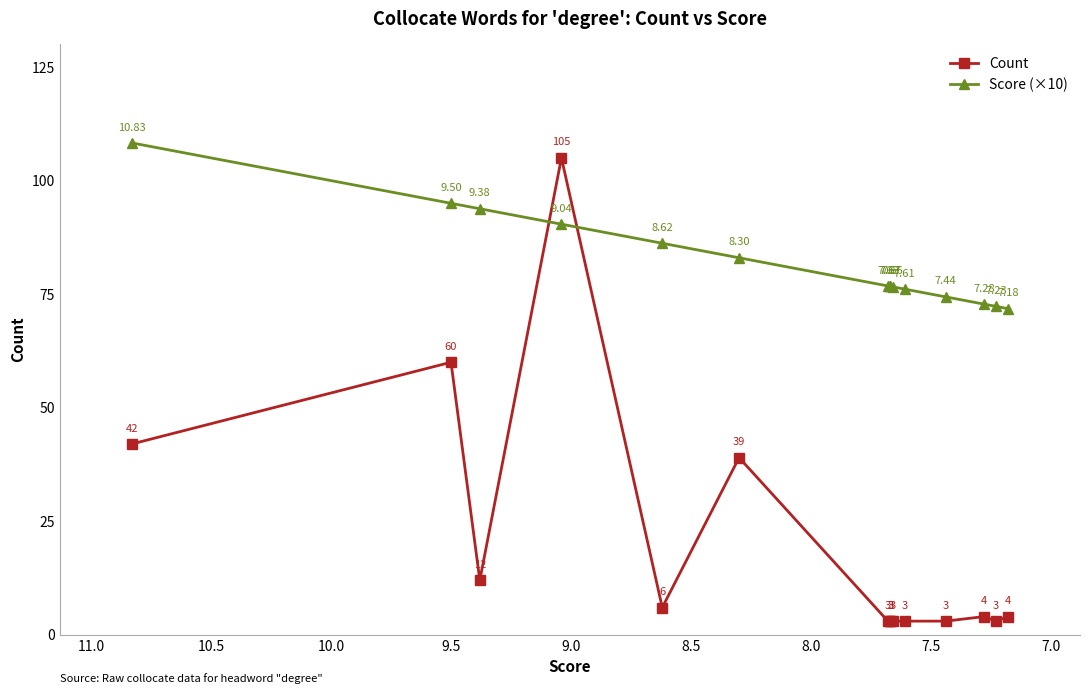

What is the average value of the Count series?

19.5